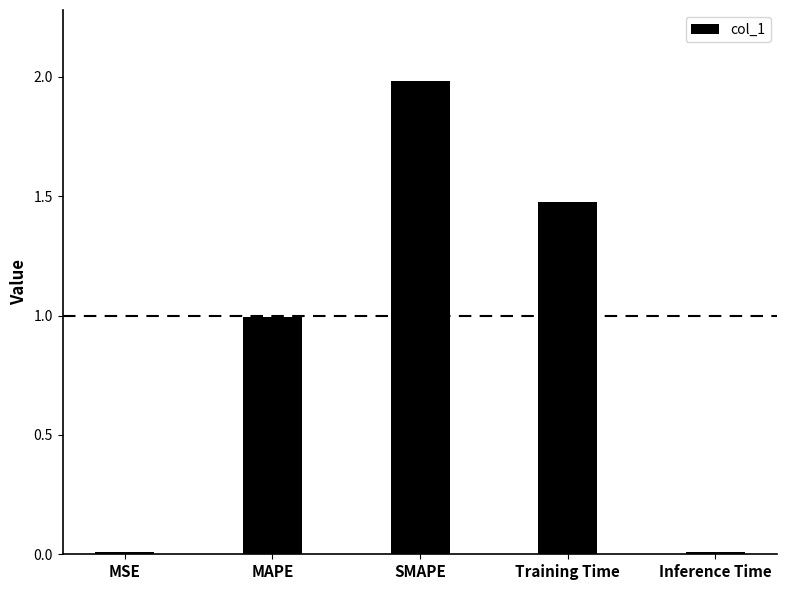

The value at Inference Time is 0.0. True or false?

True